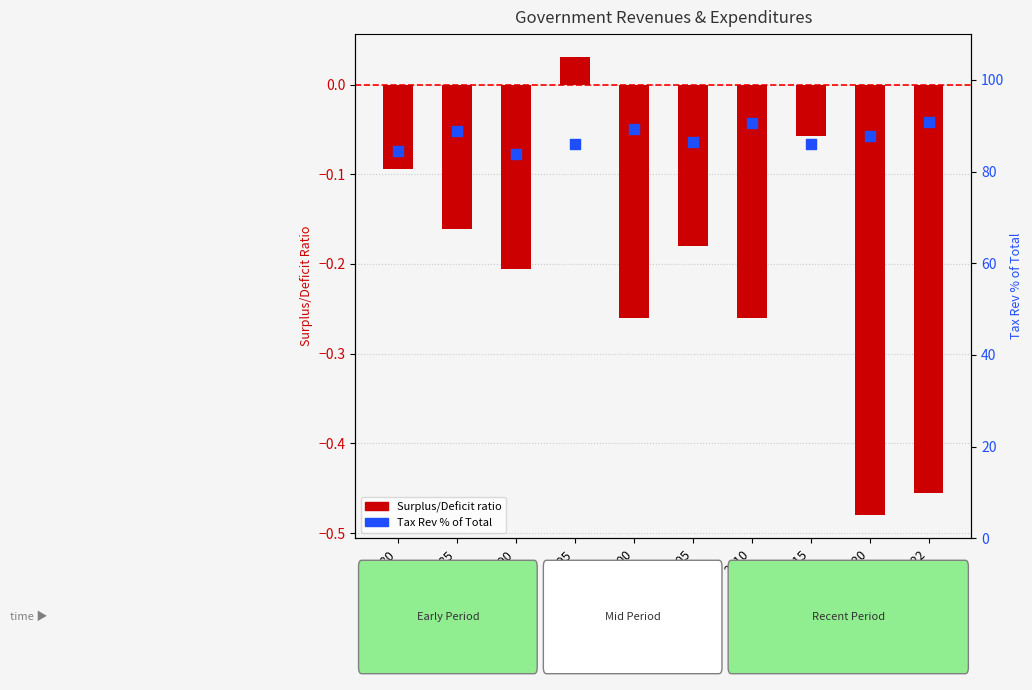

Which series reaches the maximum Y coordinate?

Tax Rev % of Total